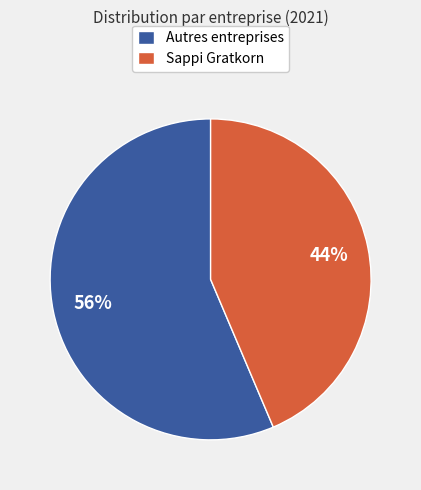

Rank the categories by value from highest to lowest.

Autres entreprises, Sappi Gratkorn